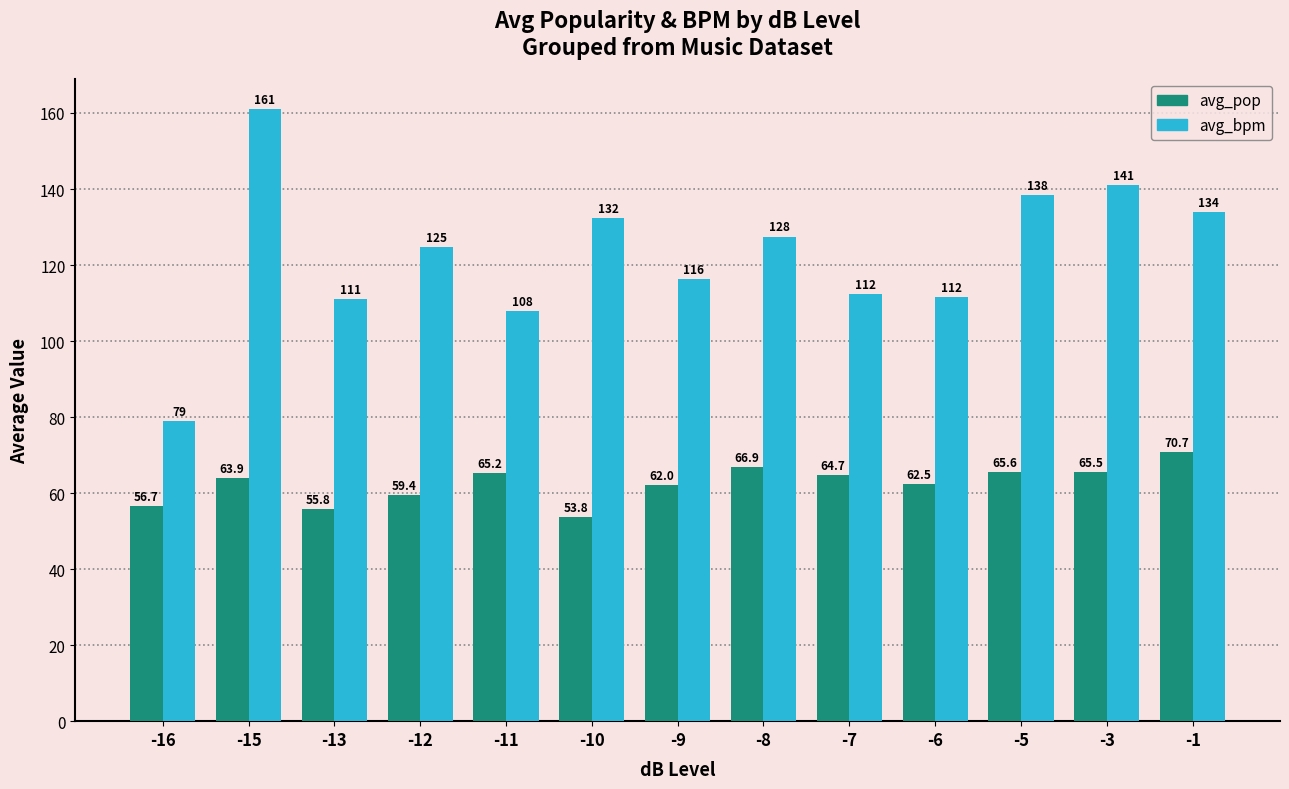

Is the value of avg_pop at -7 greater than the value of avg_bpm at -15?

No